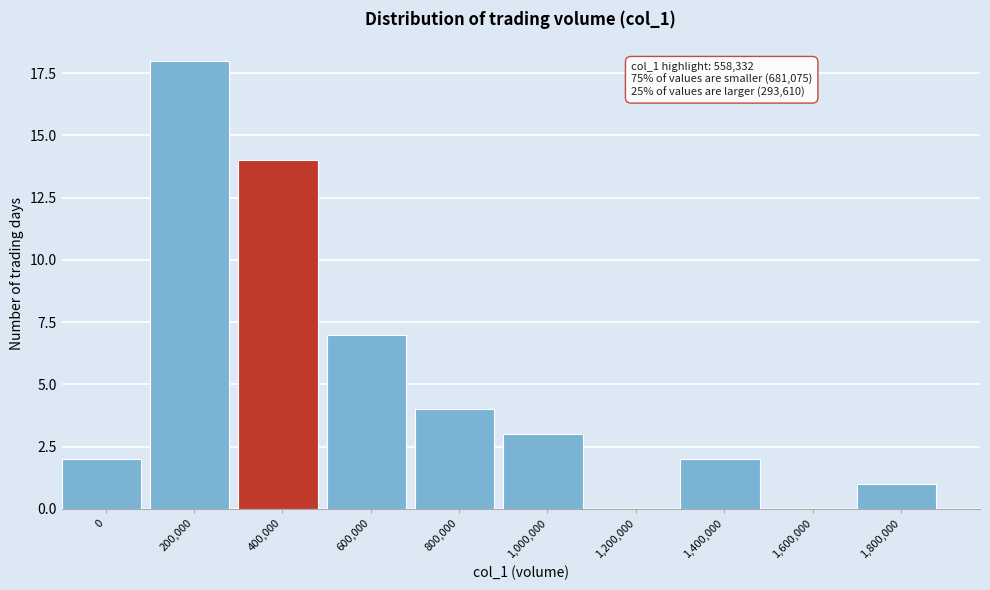

Reading left to right, what are all the values shown in this chart?

0=2	200,000=18	400,000=14	600,000=7	800,000=4	1,000,000=3	1,200,000=0	1,400,000=2	1,600,000=0	1,800,000=1